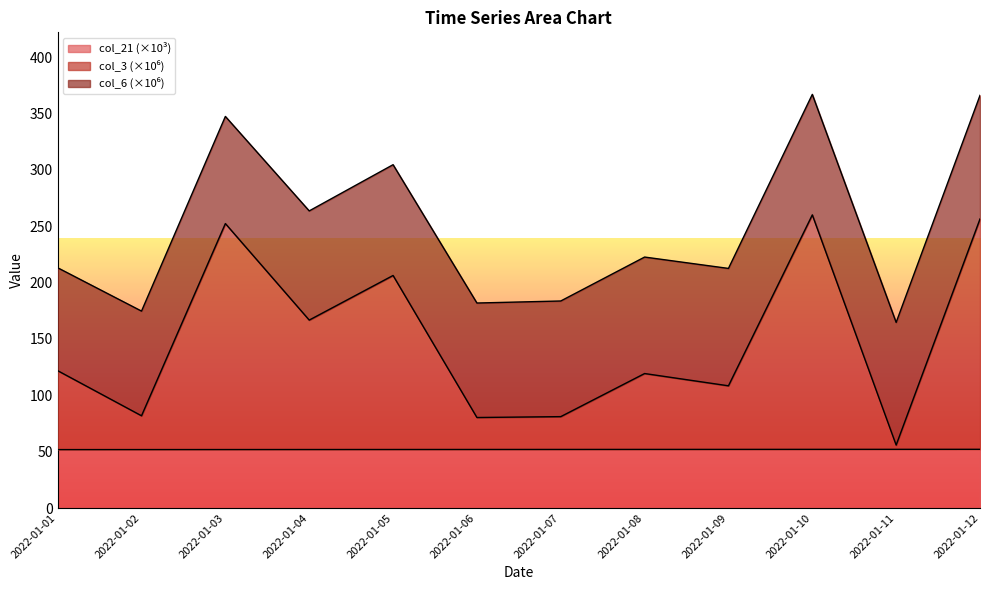

What is the sum of all col_3 values?

1790.4